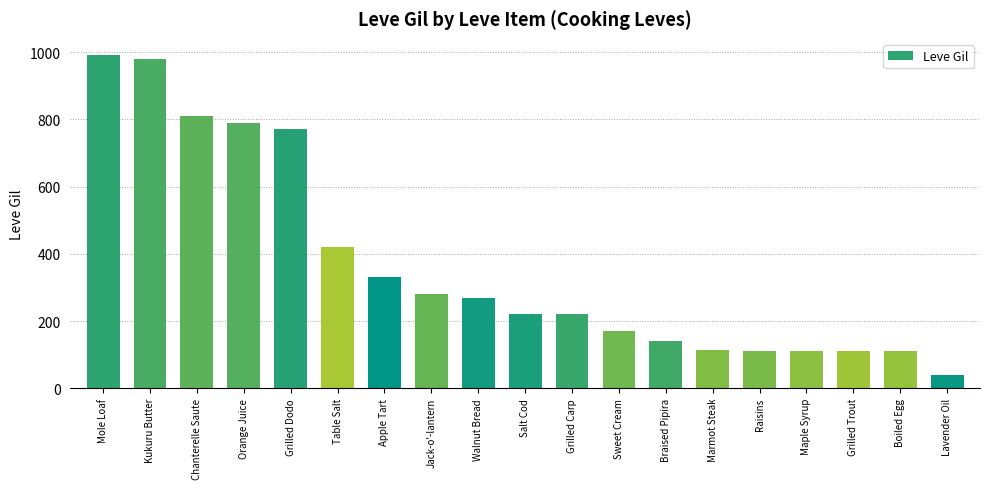

What is the value of the 14th bar from the left?

113